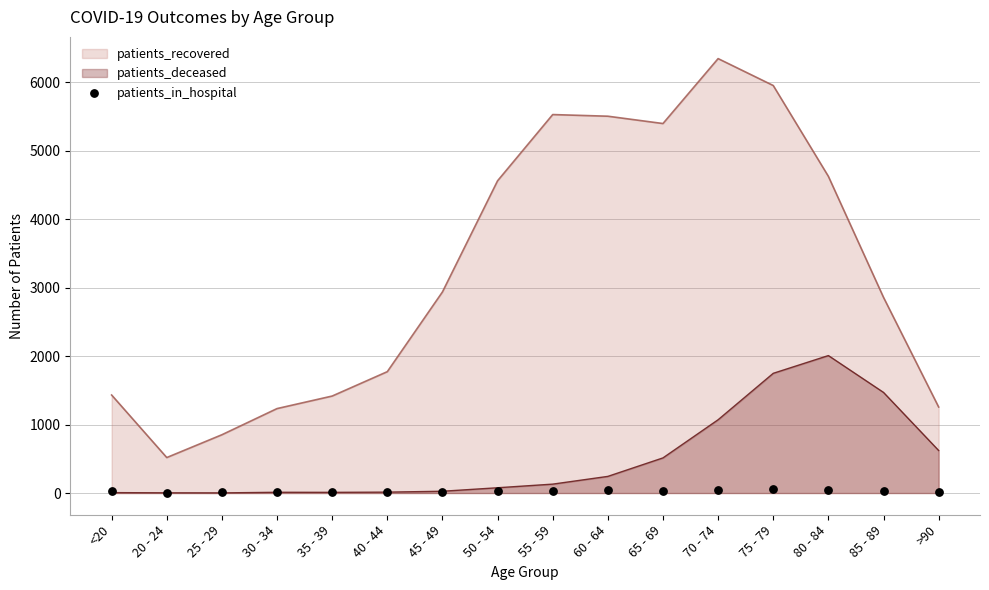

Which category has the lowest value in the patients_recovered series?

20 - 24